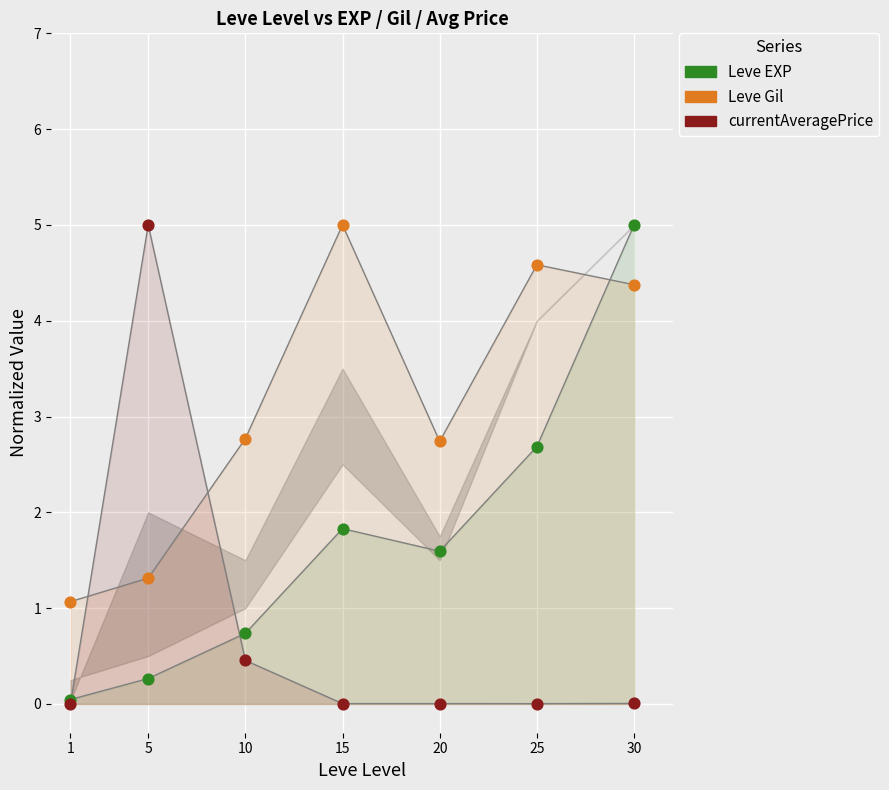

Across all series, what Y value is closest to 2?

1.8